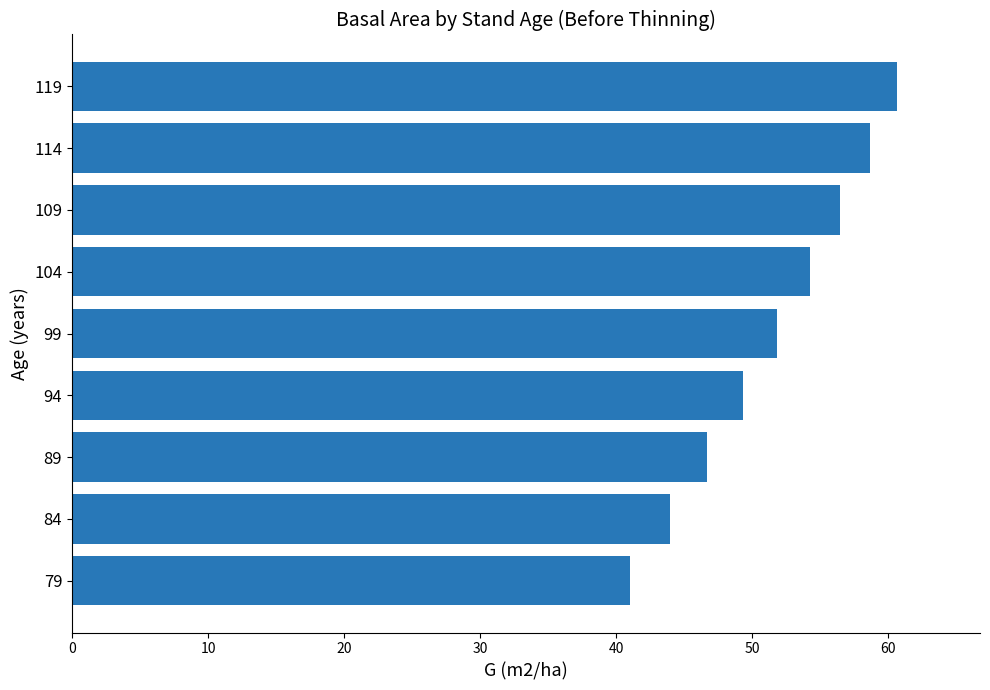

What is the change in value from 84 to 114?

+14.7